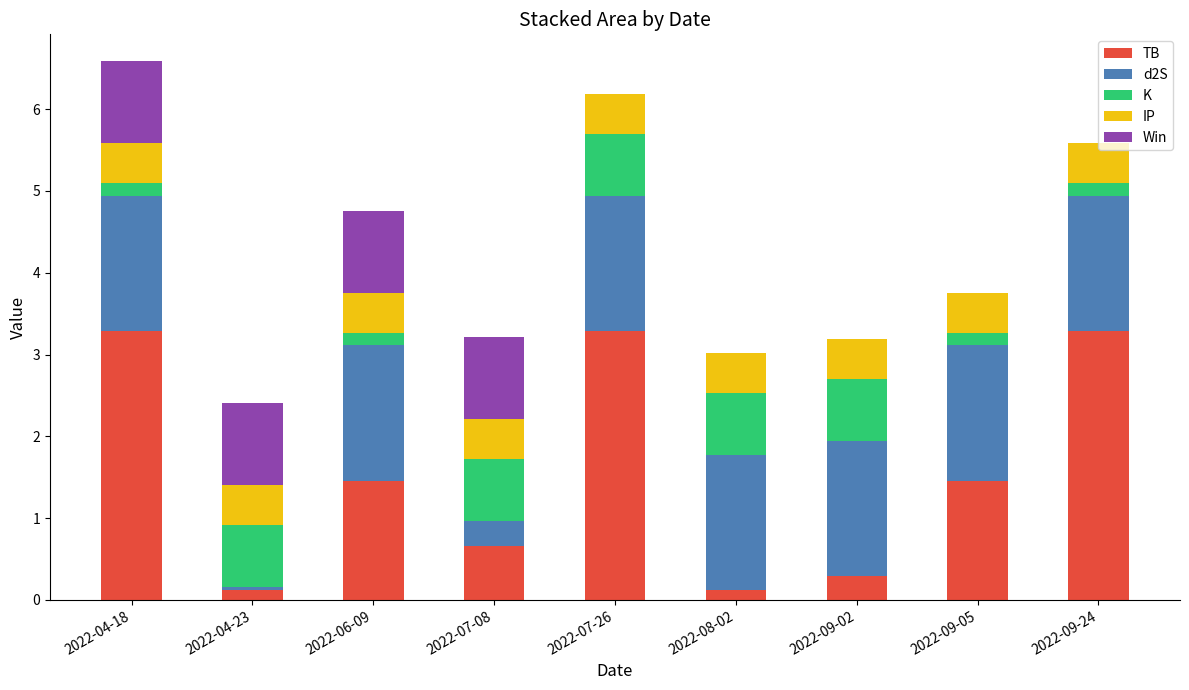

What is the total value across all series at 2022-09-02?

3.2